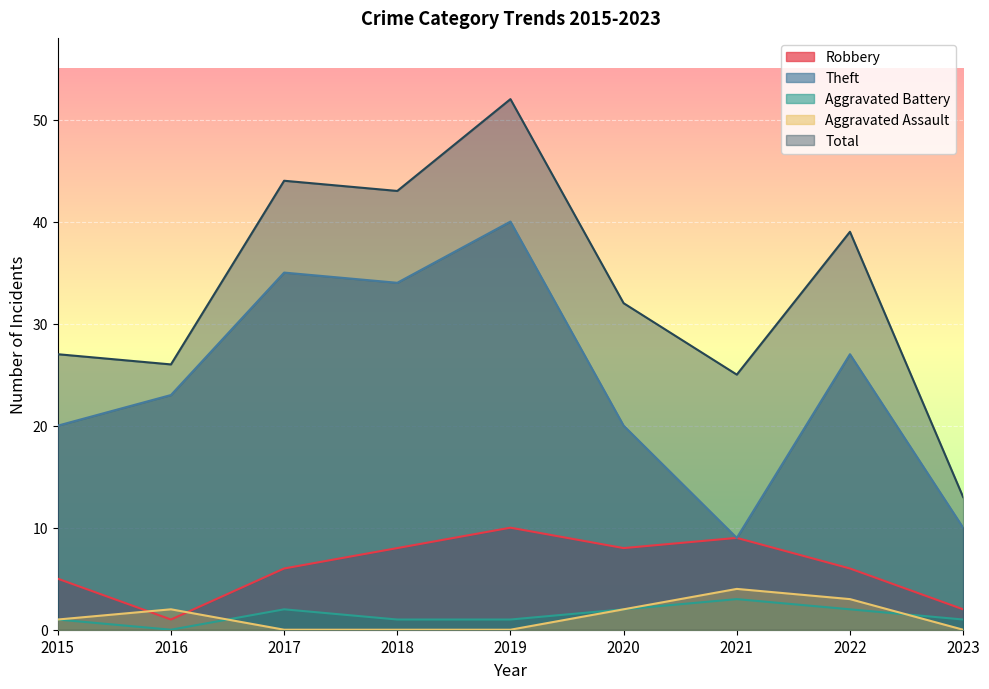

Where does the Total series first go above 32?

2017